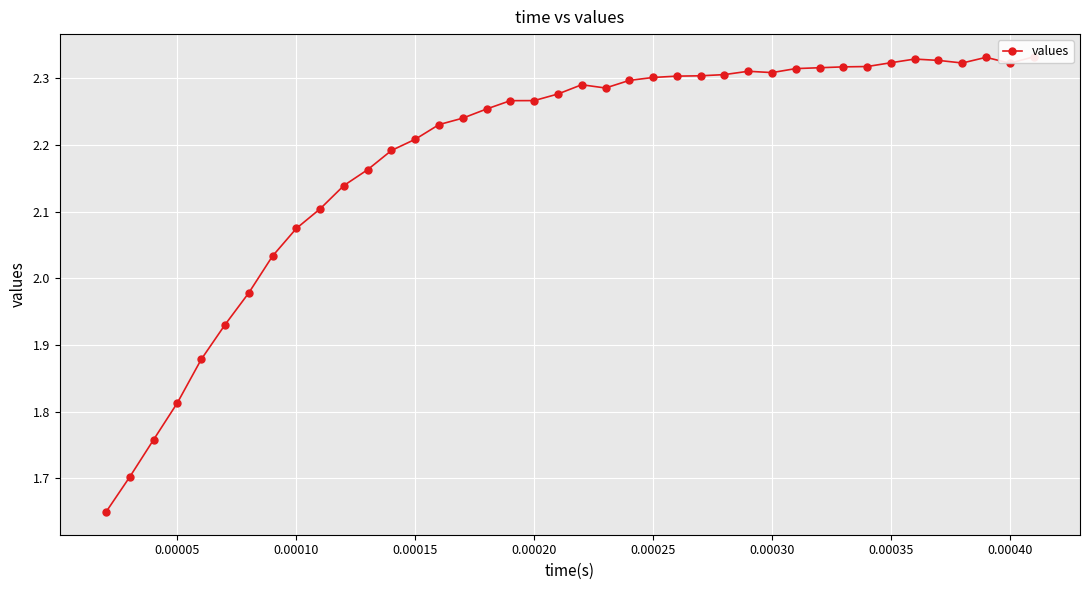

How many series are shown in this chart?

1